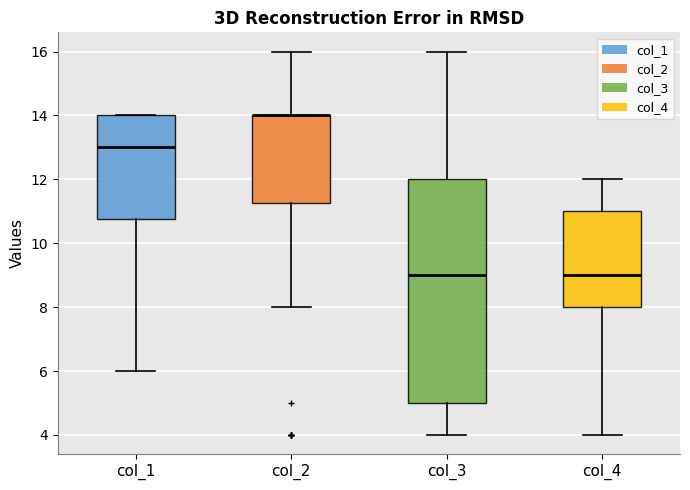

Where is the lower edge of the box for col_3 on the y-axis? The values are not printed on the chart, so give them approximately, as read against the axis.

5.0